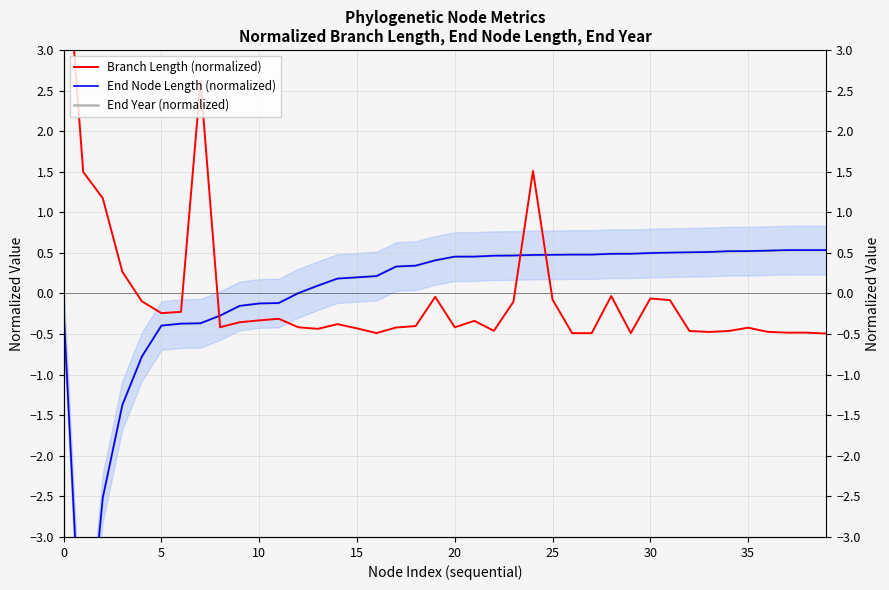

How many values in the End Node Length (normalized) series are below 0?

12